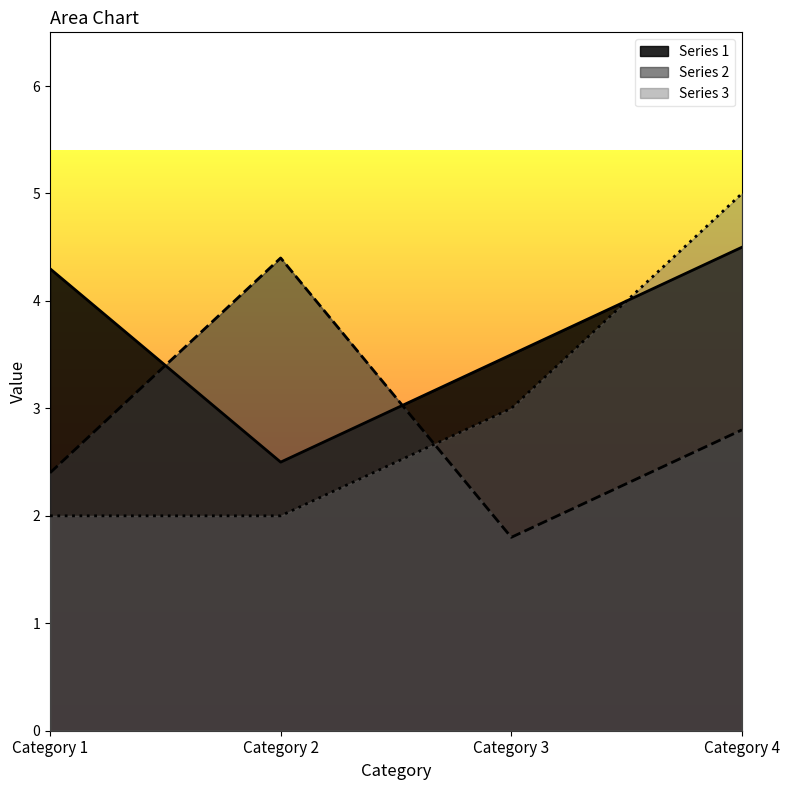

True or false: Series 3 has a value of 2.0 at Category 1.

True